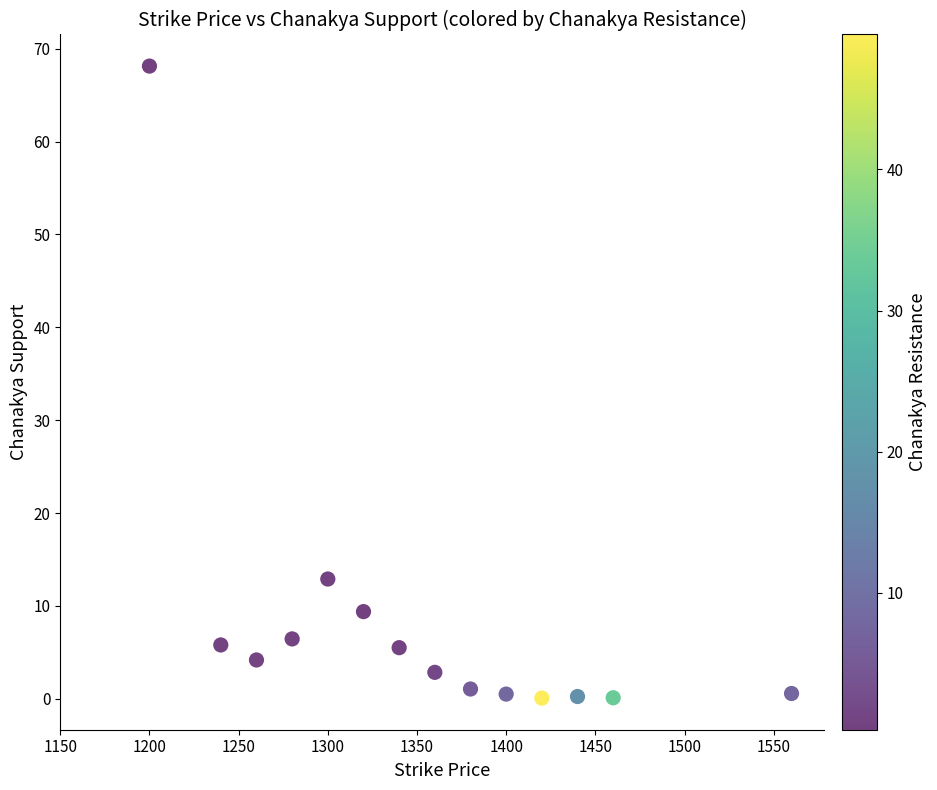

What Y value in the scatter plot is closest to 34?

12.9